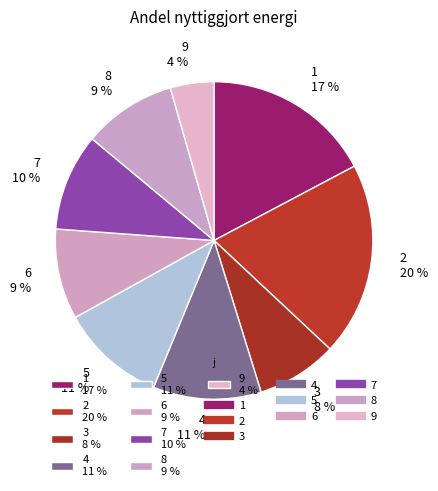

What is the ratio of the value at 6 9 % to the value at 3 8 %?

1.1